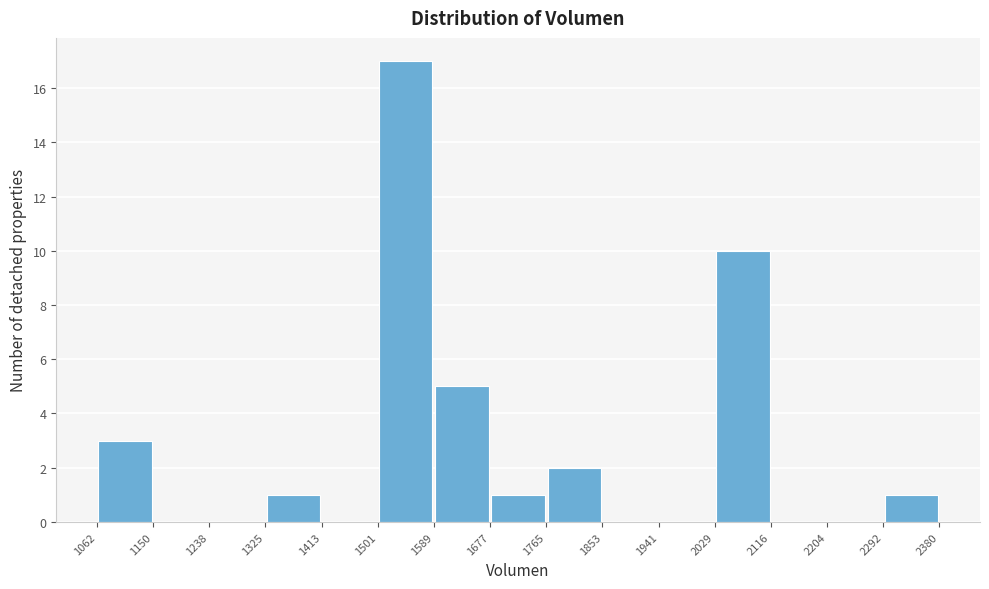

How tall is the bar that spans 1765 to 1853 on the x-axis? The values are not printed on the chart, so give them approximately, as read against the axis.

2